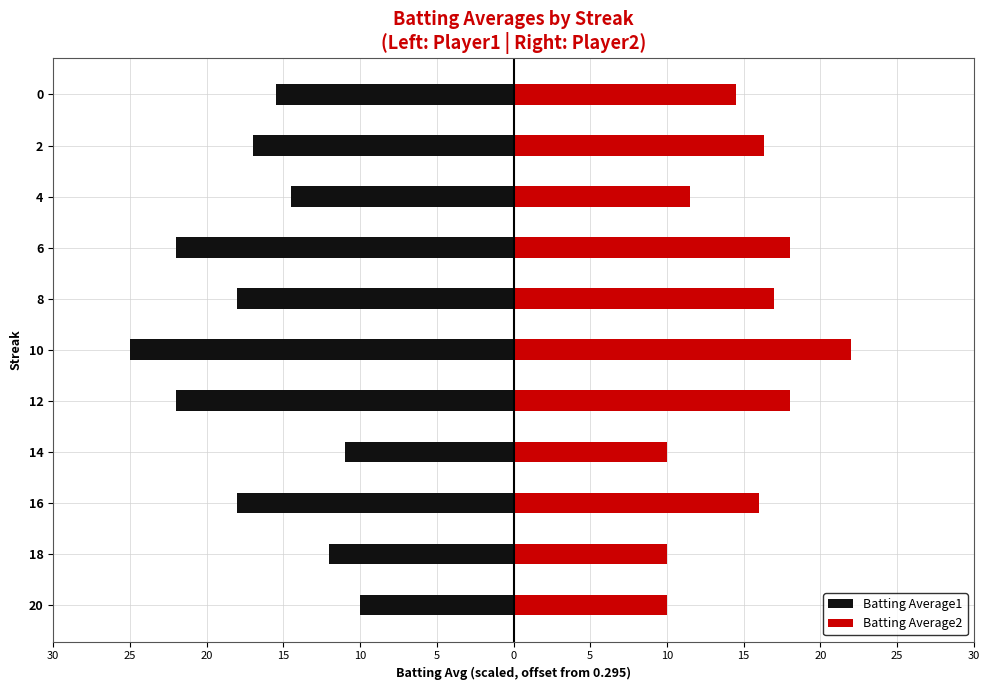

How many bars are there in each group?

2